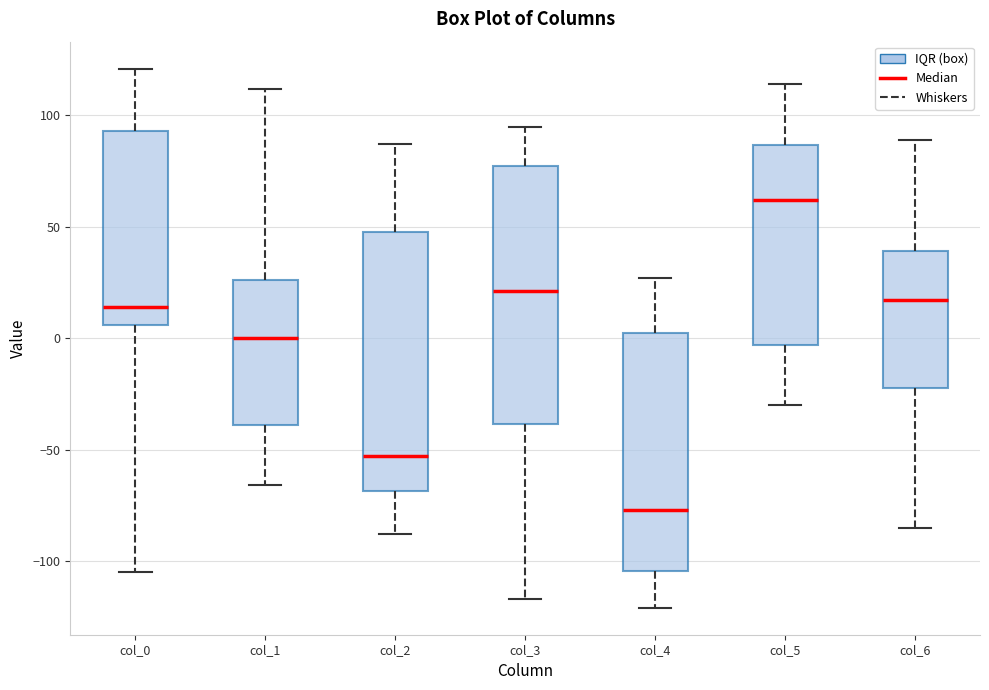

Which box's median line is the highest?

col_5